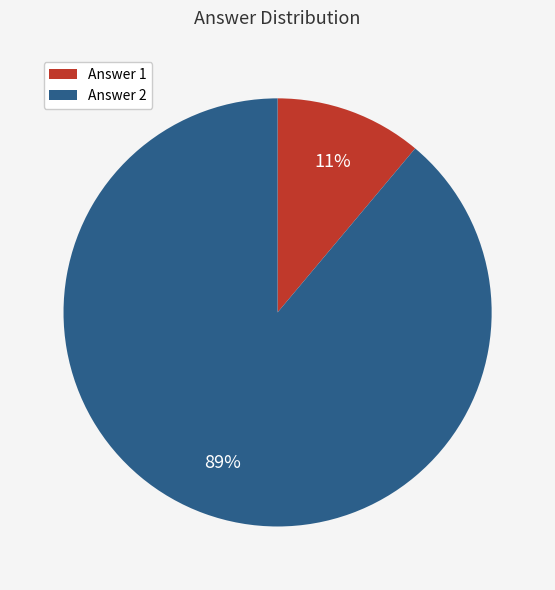

Rank the categories by value from highest to lowest.

Answer 2, Answer 1